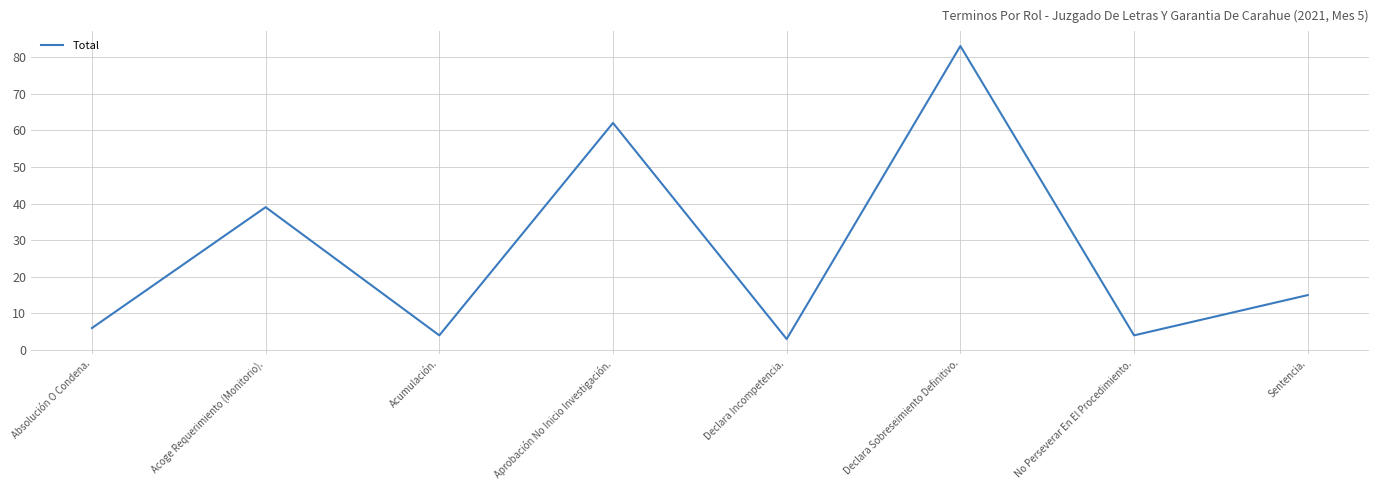

What is the smallest value displayed?

3